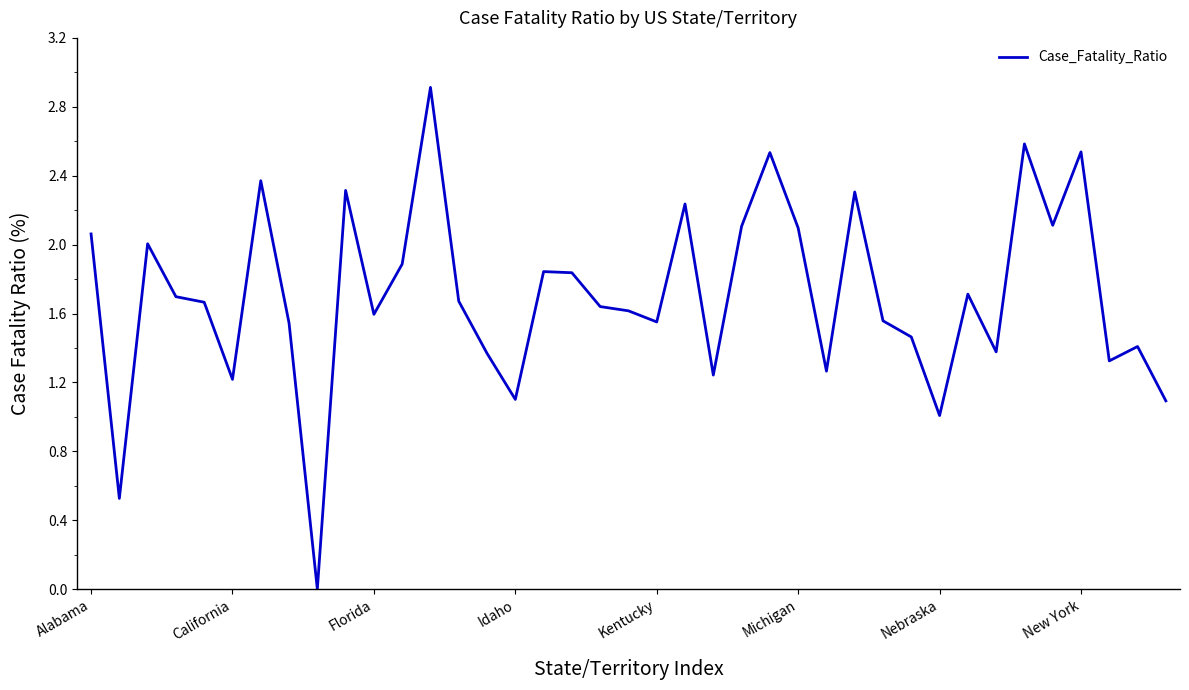

Does the chart display data point markers on the line(s)?

No